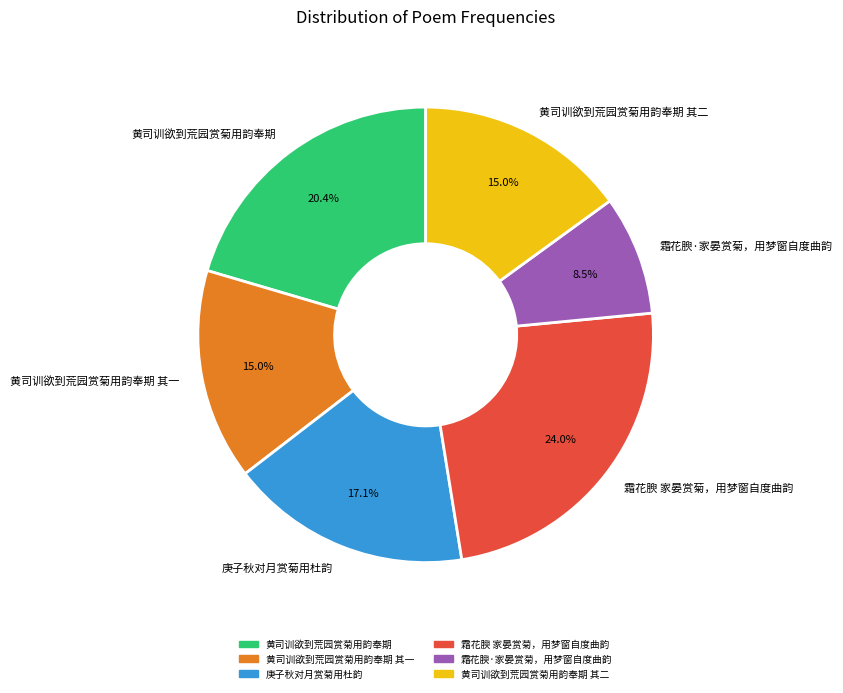

To the nearest percent, what percentage of the pie is 黄司训欲到荒园赏菊用韵奉期?

20%